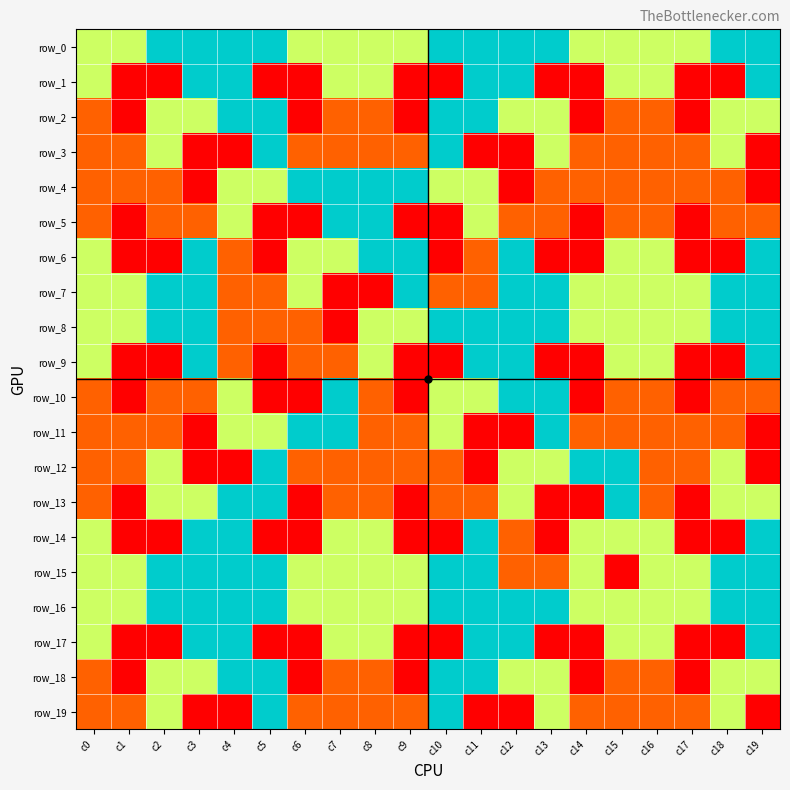

Reading right to left, what are all the values shown in this chart?

row_0: c19=4	c18=4	c17=3	c16=3	c15=3	c14=3	c13=4	c12=4	c11=4	c10=4	c9=3	c8=3	c7=3	c6=3	c5=4	c4=4	c3=4	c2=4	c1=3	c0=3
row_1: c19=4	c18=1	c17=1	c16=3	c15=3	c14=1	c13=1	c12=4	c11=4	c10=1	c9=1	c8=3	c7=3	c6=1	c5=1	c4=4	c3=4	c2=1	c1=1	c0=3
row_2: c19=3	c18=3	c17=1	c16=2	c15=2	c14=1	c13=3	c12=3	c11=4	c10=4	c9=1	c8=2	c7=2	c6=1	c5=4	c4=4	c3=3	c2=3	c1=1	c0=2
row_3: c19=1	c18=3	c17=2	c16=2	c15=2	c14=2	c13=3	c12=1	c11=1	c10=4	c9=2	c8=2	c7=2	c6=2	c5=4	c4=1	c3=1	c2=3	c1=2	c0=2
row_4: c19=1	c18=2	c17=2	c16=2	c15=2	c14=2	c13=2	c12=1	c11=3	c10=3	c9=4	c8=4	c7=4	c6=4	c5=3	c4=3	c3=1	c2=2	c1=2	c0=2
row_5: c19=2	c18=2	c17=1	c16=2	c15=2	c14=1	c13=2	c12=2	c11=3	c10=1	c9=1	c8=4	c7=4	c6=1	c5=1	c4=3	c3=2	c2=2	c1=1	c0=2
row_6: c19=4	c18=1	c17=1	c16=3	c15=3	c14=1	c13=1	c12=4	c11=2	c10=1	c9=4	c8=4	c7=3	c6=3	c5=1	c4=2	c3=4	c2=1	c1=1	c0=3
row_7: c19=4	c18=4	c17=3	c16=3	c15=3	c14=3	c13=4	c12=4	c11=2	c10=2	c9=4	c8=1	c7=1	c6=3	c5=2	c4=2	c3=4	c2=4	c1=3	c0=3
row_8: c19=4	c18=4	c17=3	c16=3	c15=3	c14=3	c13=4	c12=4	c11=4	c10=4	c9=3	c8=3	c7=1	c6=2	c5=2	c4=2	c3=4	c2=4	c1=3	c0=3
row_9: c19=4	c18=1	c17=1	c16=3	c15=3	c14=1	c13=1	c12=4	c11=4	c10=1	c9=1	c8=3	c7=2	c6=2	c5=1	c4=2	c3=4	c2=1	c1=1	c0=3
row_10: c19=2	c18=2	c17=1	c16=2	c15=2	c14=1	c13=4	c12=4	c11=3	c10=3	c9=1	c8=2	c7=4	c6=1	c5=1	c4=3	c3=2	c2=2	c1=1	c0=2
row_11: c19=1	c18=2	c17=2	c16=2	c15=2	c14=2	c13=4	c12=1	c11=1	c10=3	c9=2	c8=2	c7=4	c6=4	c5=3	c4=3	c3=1	c2=2	c1=2	c0=2
row_12: c19=1	c18=3	c17=2	c16=2	c15=4	c14=4	c13=3	c12=3	c11=1	c10=2	c9=2	c8=2	c7=2	c6=2	c5=4	c4=1	c3=1	c2=3	c1=2	c0=2
row_13: c19=3	c18=3	c17=1	c16=2	c15=4	c14=1	c13=1	c12=3	c11=2	c10=2	c9=1	c8=2	c7=2	c6=1	c5=4	c4=4	c3=3	c2=3	c1=1	c0=2
row_14: c19=4	c18=1	c17=1	c16=3	c15=3	c14=3	c13=1	c12=2	c11=4	c10=1	c9=1	c8=3	c7=3	c6=1	c5=1	c4=4	c3=4	c2=1	c1=1	c0=3
row_15: c19=4	c18=4	c17=3	c16=3	c15=1	c14=3	c13=2	c12=2	c11=4	c10=4	c9=3	c8=3	c7=3	c6=3	c5=4	c4=4	c3=4	c2=4	c1=3	c0=3
row_16: c19=4	c18=4	c17=3	c16=3	c15=3	c14=3	c13=4	c12=4	c11=4	c10=4	c9=3	c8=3	c7=3	c6=3	c5=4	c4=4	c3=4	c2=4	c1=3	c0=3
row_17: c19=4	c18=1	c17=1	c16=3	c15=3	c14=1	c13=1	c12=4	c11=4	c10=1	c9=1	c8=3	c7=3	c6=1	c5=1	c4=4	c3=4	c2=1	c1=1	c0=3
row_18: c19=3	c18=3	c17=1	c16=2	c15=2	c14=1	c13=3	c12=3	c11=4	c10=4	c9=1	c8=2	c7=2	c6=1	c5=4	c4=4	c3=3	c2=3	c1=1	c0=2
row_19: c19=1	c18=3	c17=2	c16=2	c15=2	c14=2	c13=3	c12=1	c11=1	c10=4	c9=2	c8=2	c7=2	c6=2	c5=4	c4=1	c3=1	c2=3	c1=2	c0=2